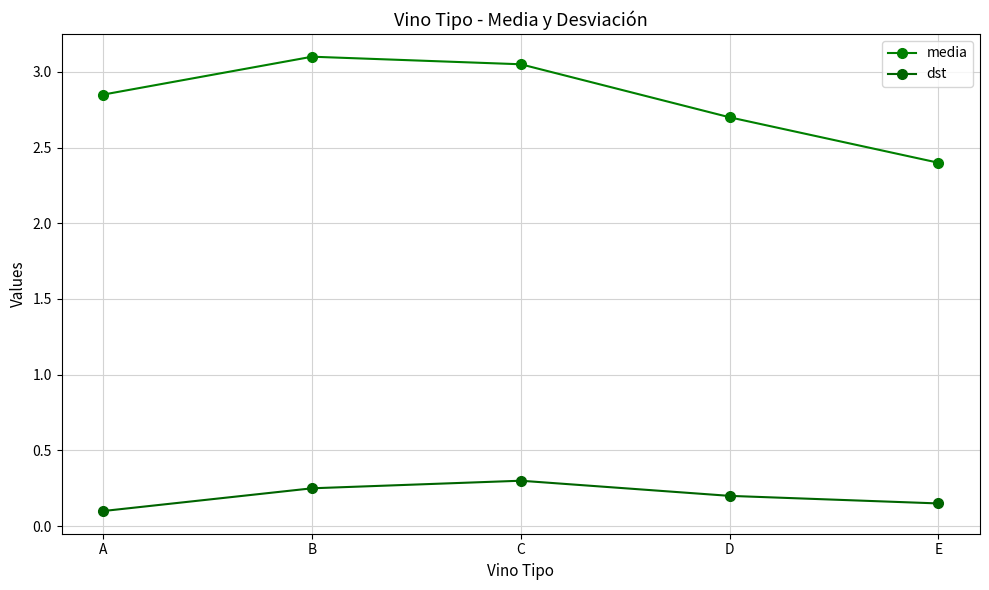

At how many categories does at least one series exceed 2?

5